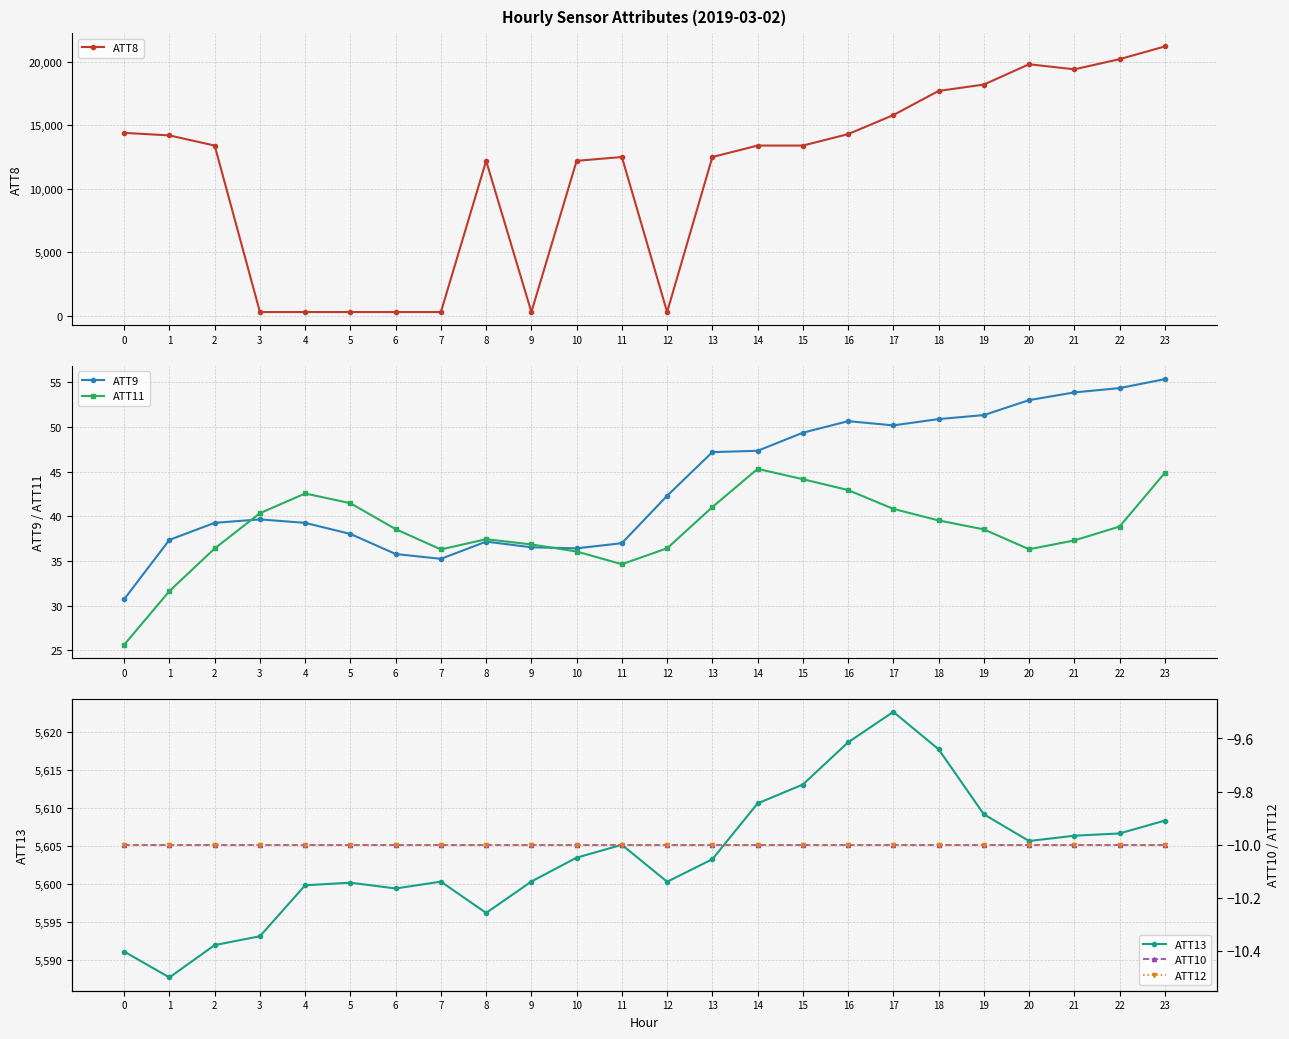

What is the difference between the highest and lowest values at 2?

13410.0